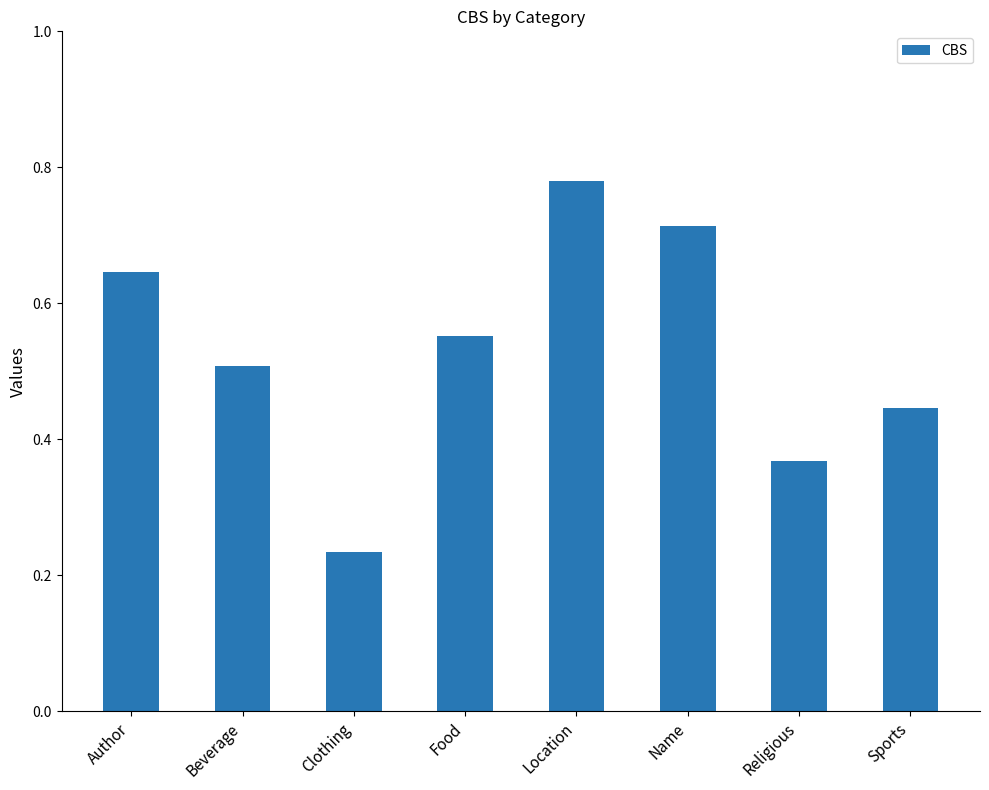

Is it true that the value at Sports is 0.1?

False